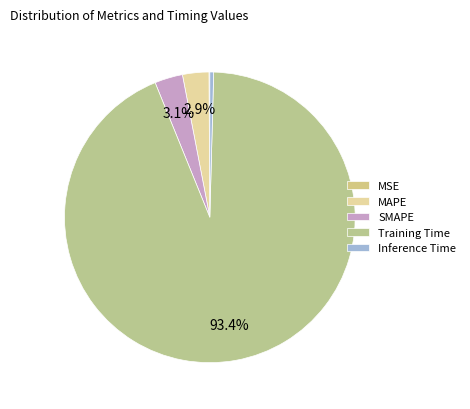

Is it true that Inference Time is 8% of the pie?

False